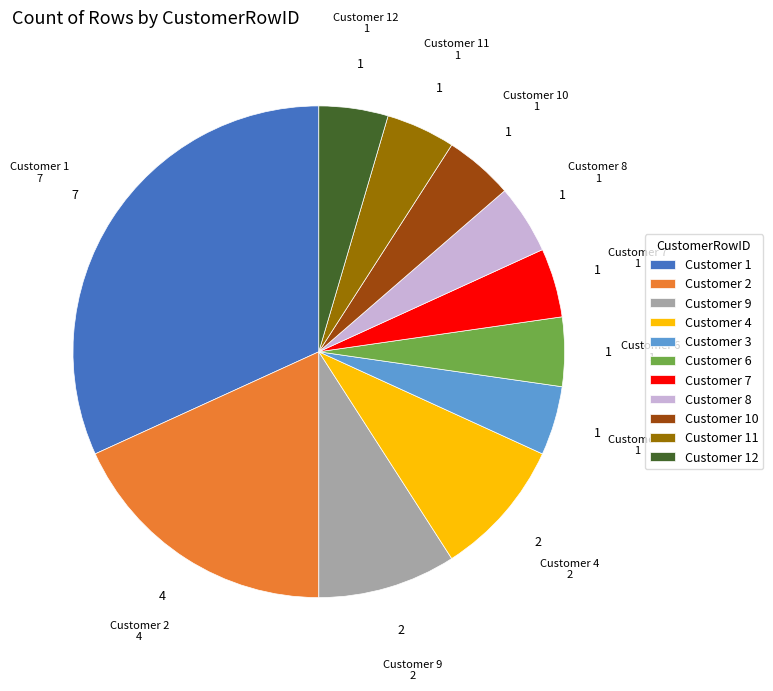

Is it true that Customer 2 is 18% of the pie?

True